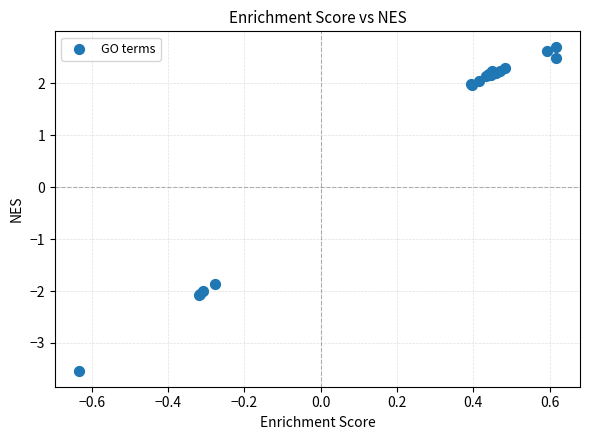

What Y value in the scatter plot is closest to 0?

-1.9